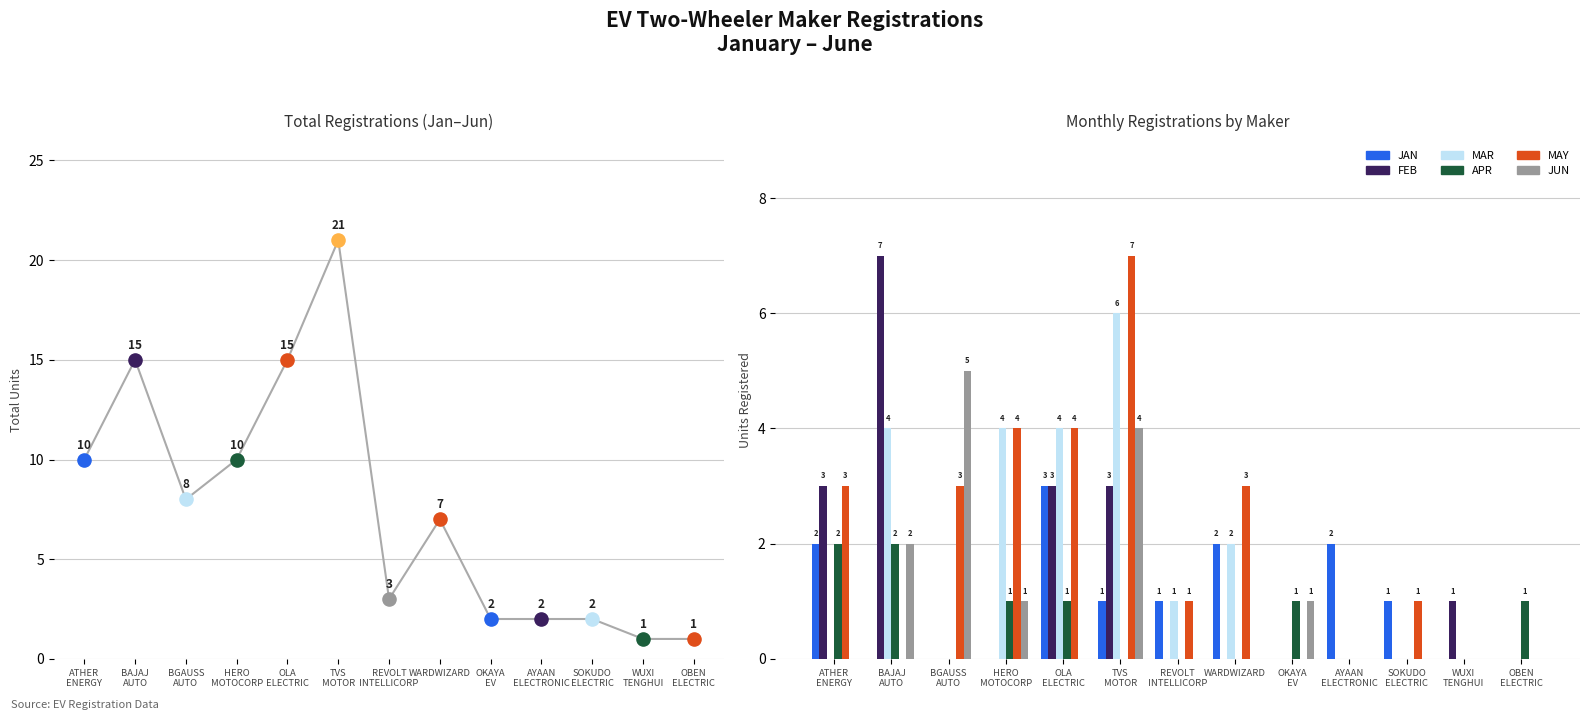

What are all the series names shown in the legend?

JAN, FEB, MAR, APR, MAY, JUN